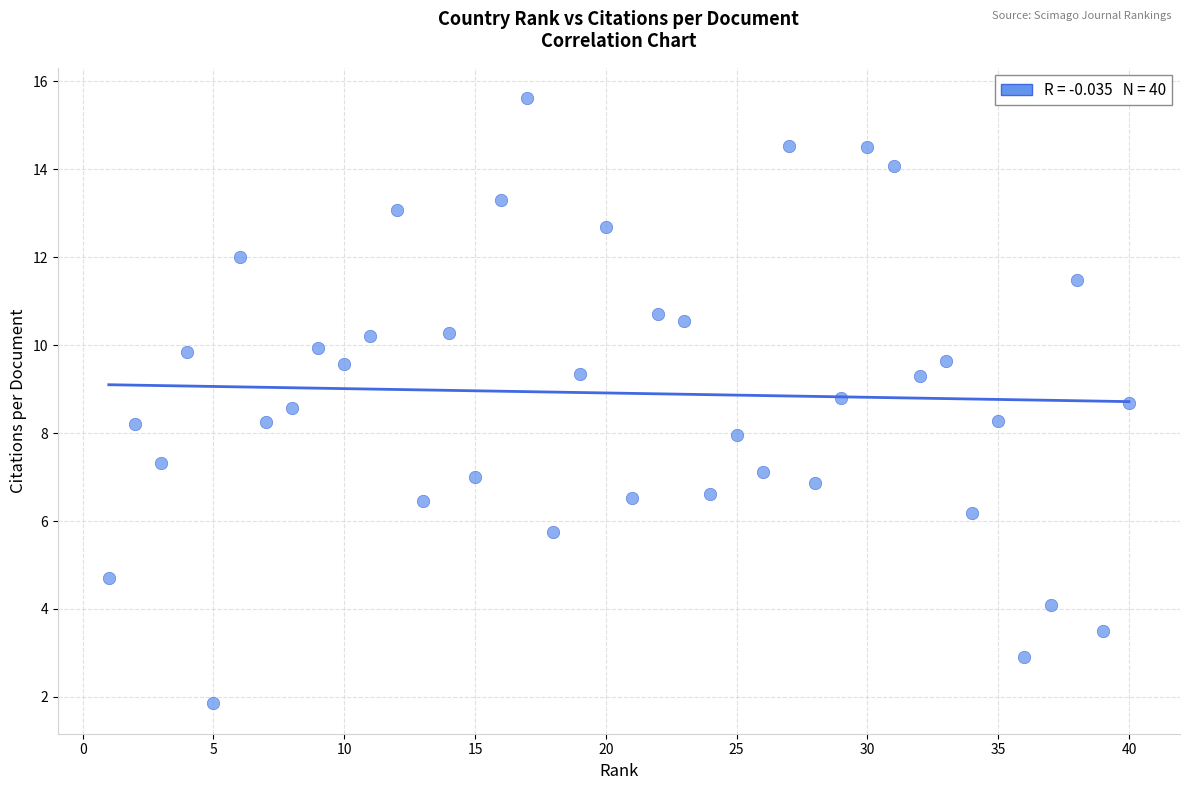

What is the range of Y values (max minus min)?

13.8